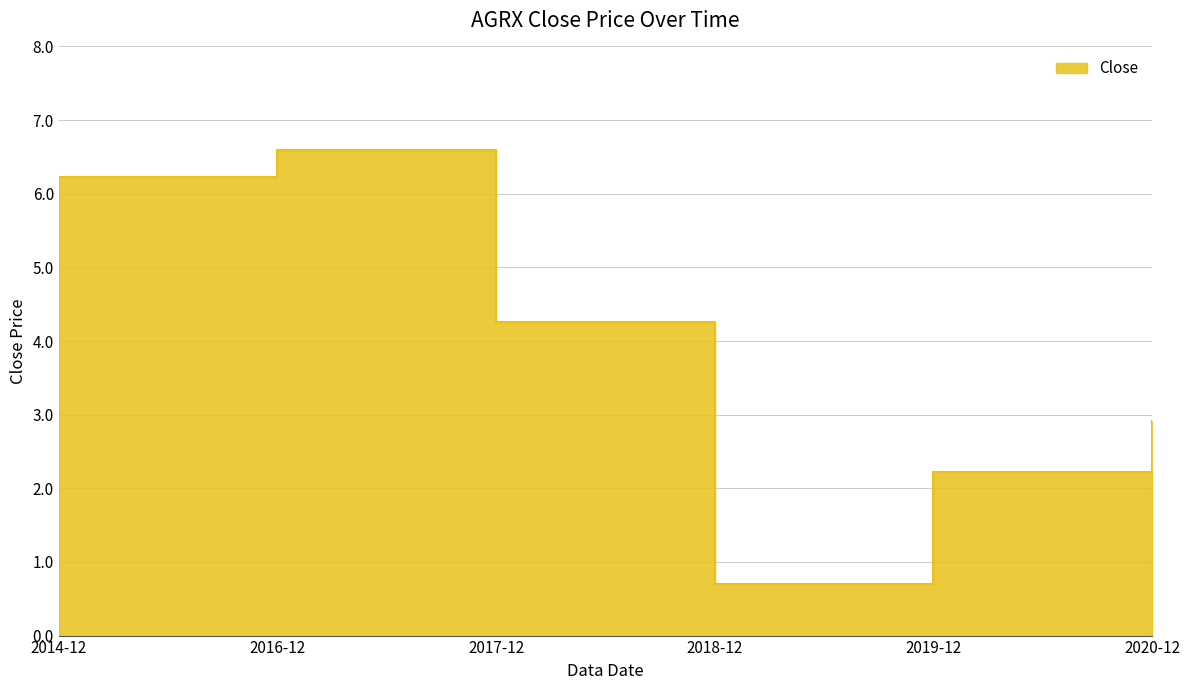

What is the sum of all values?

22.9